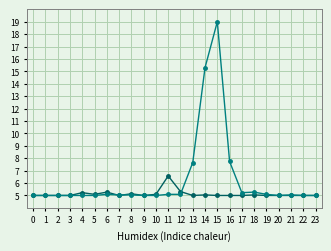

What is the greatest value displayed?

19.0